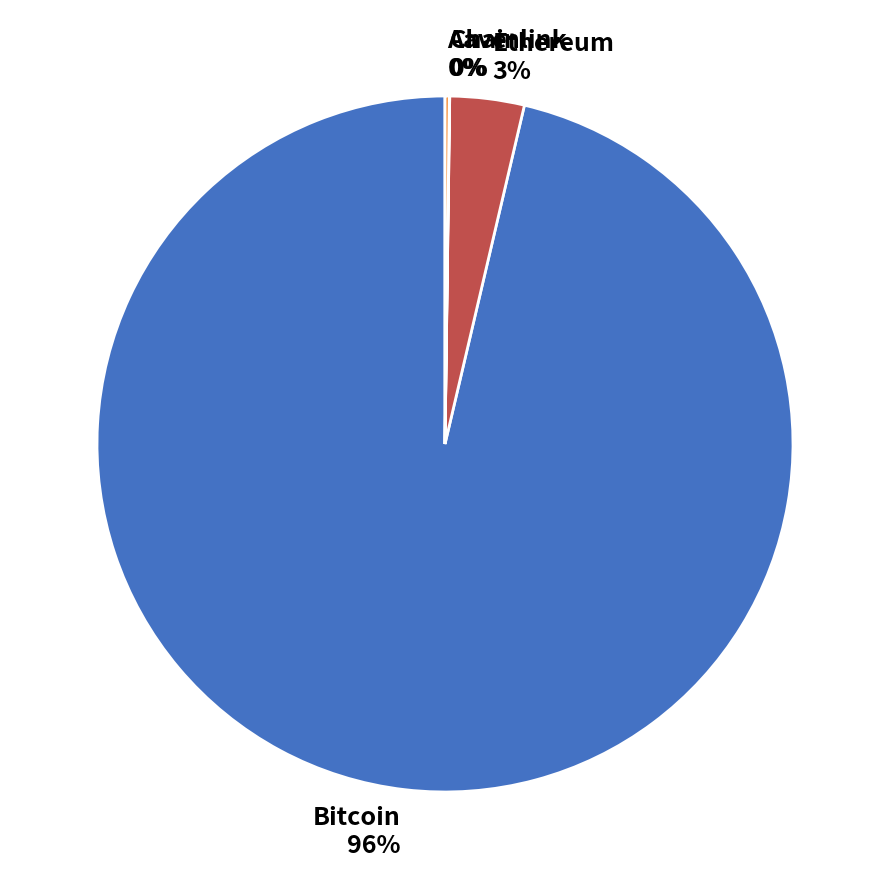

Is there any slice that represents more than half of the pie?

Yes